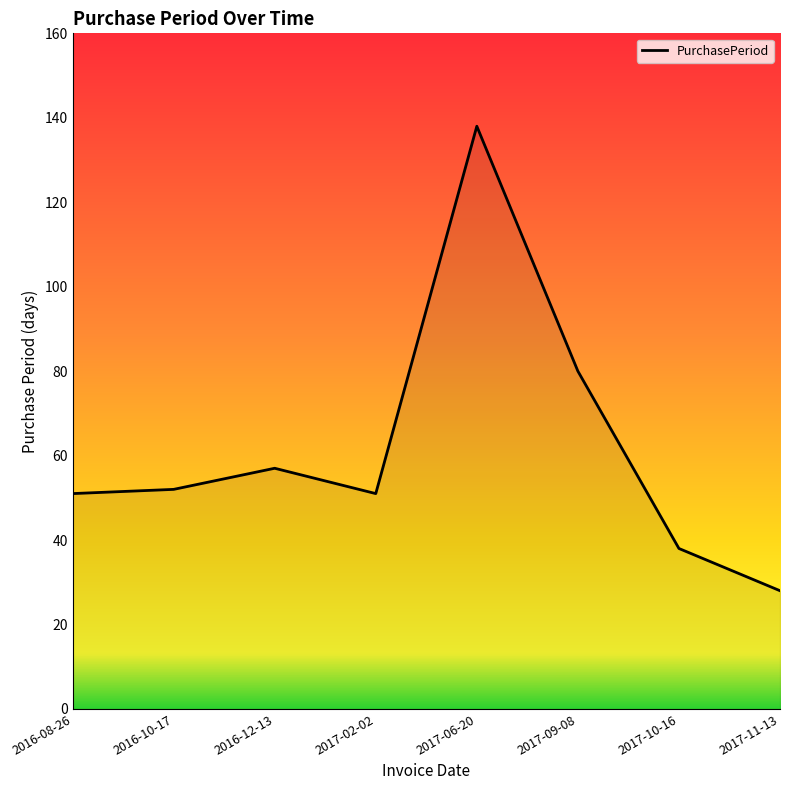

Is it true that the value at 2016-10-17 is 52?

True